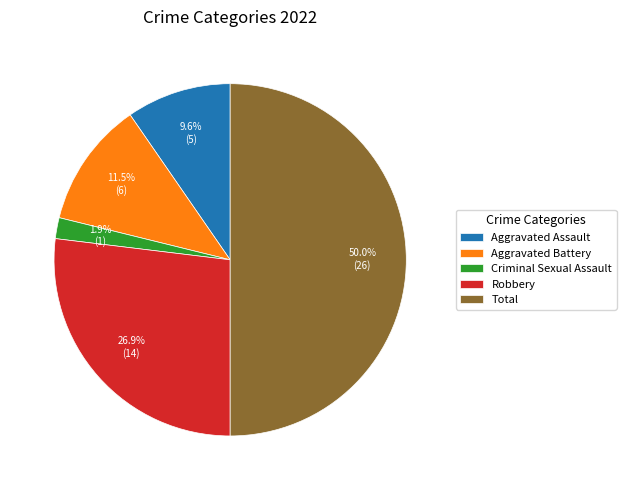

Combined, do Total and Robbery account for over 50%?

Yes